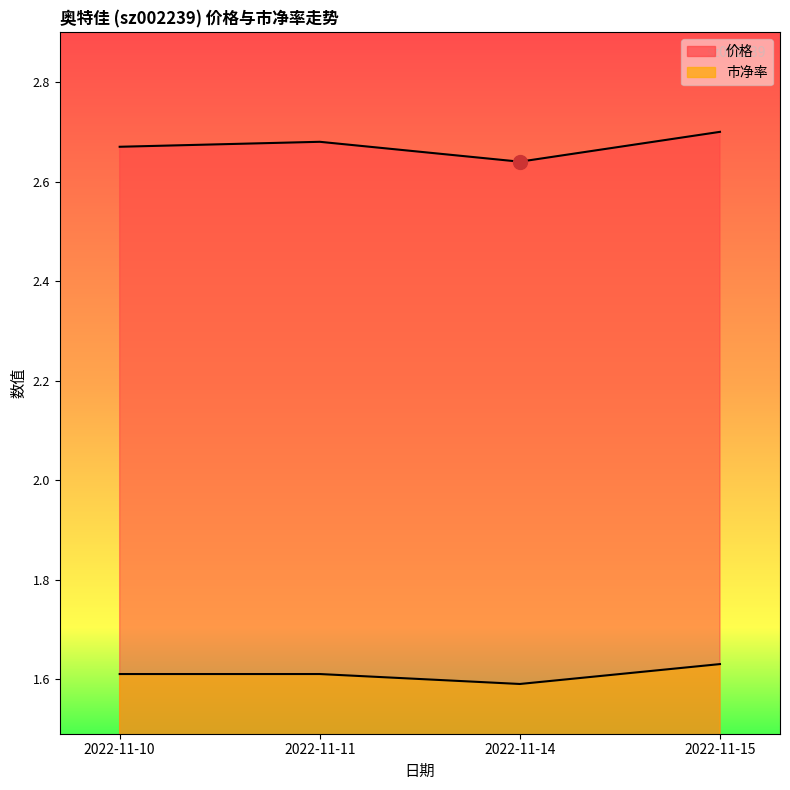

What is the sum of all 市净率 values?

6.4